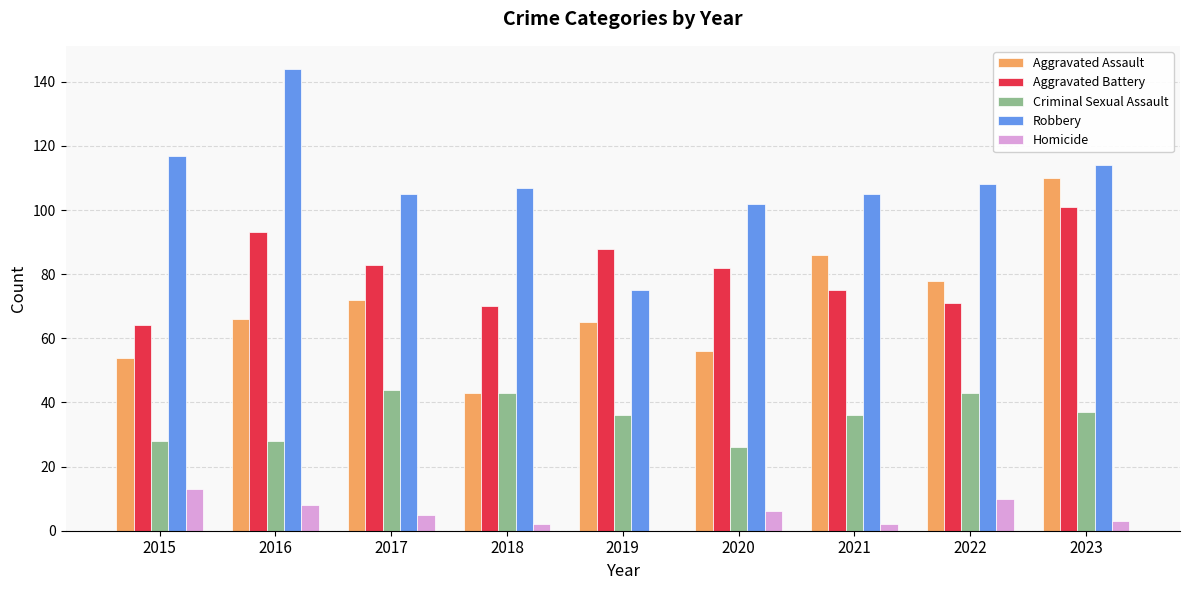

The value of Homicide at 2018 is 2. True or false?

True